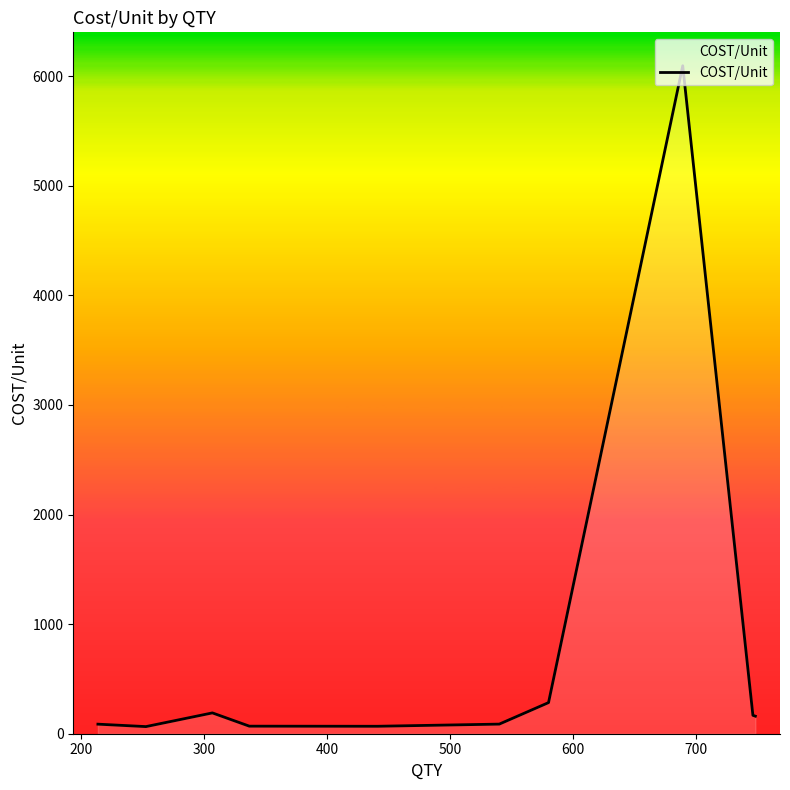

What is the greatest value displayed?

6096.0